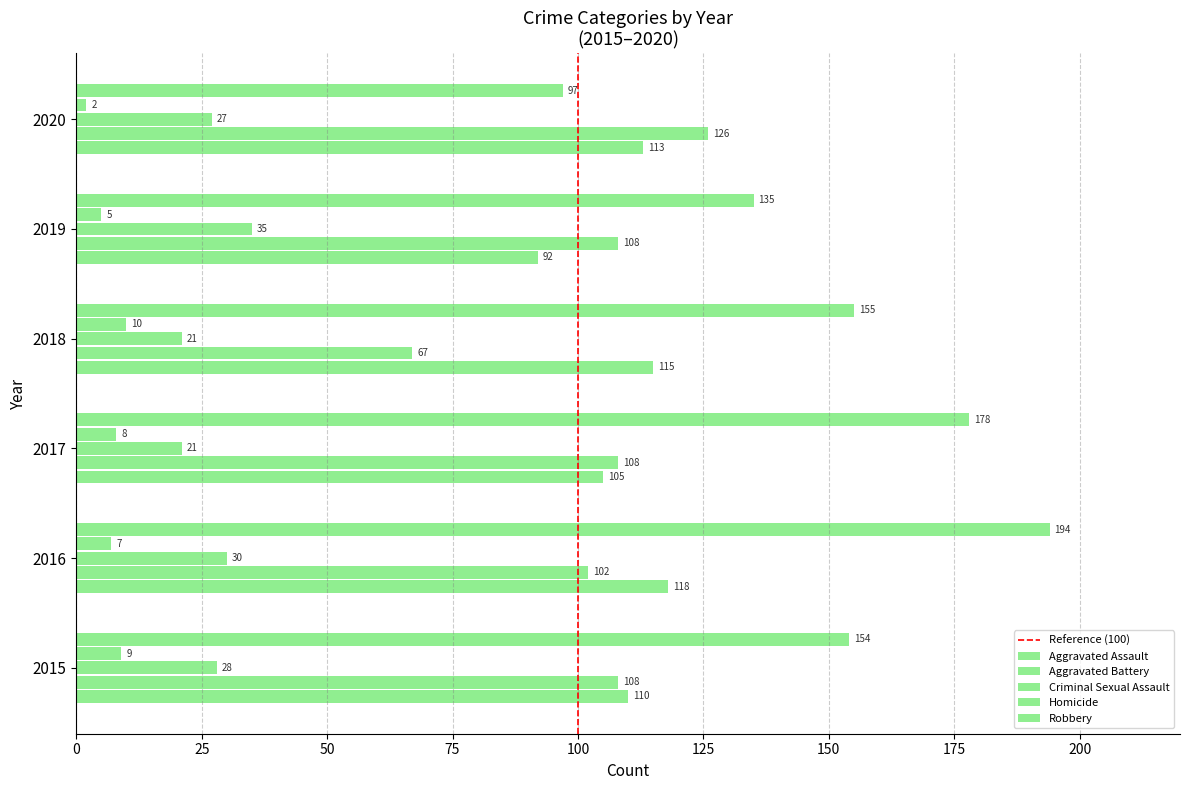

Is the value of Aggravated Assault at 2017 greater than the value of Robbery at 2020?

Yes